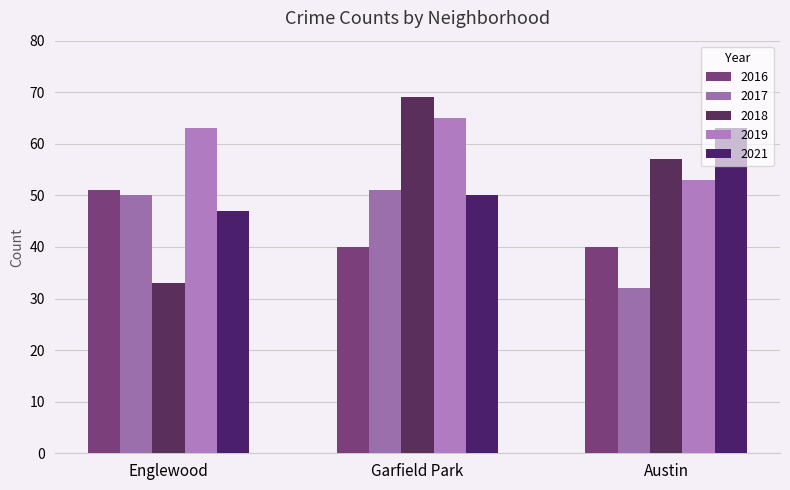

How many bars are there in total?

15